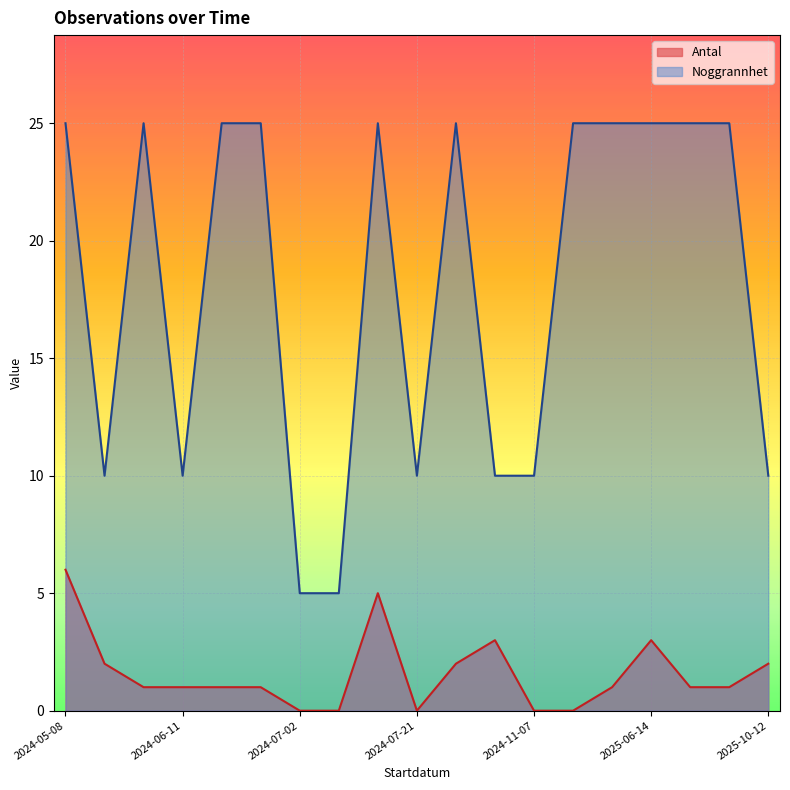

At which label does Noggrannhet reach its minimum?

2024-07-02